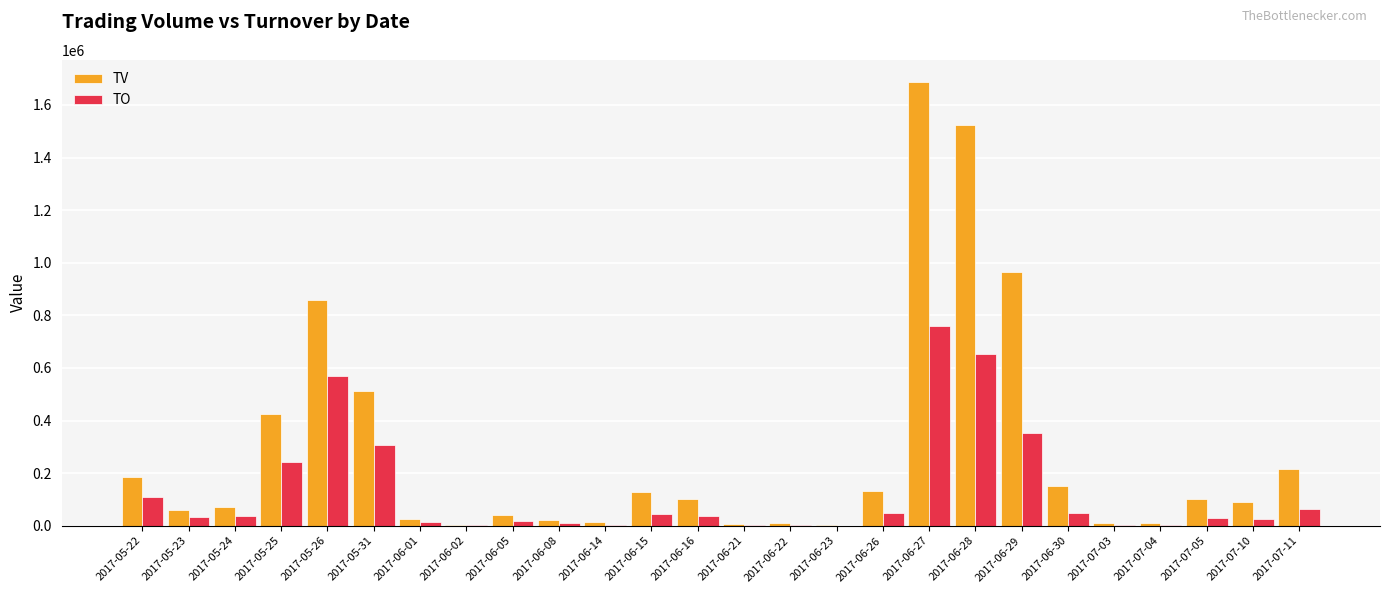

True or false: TO has a value of 405380 at 2017-05-25.

False